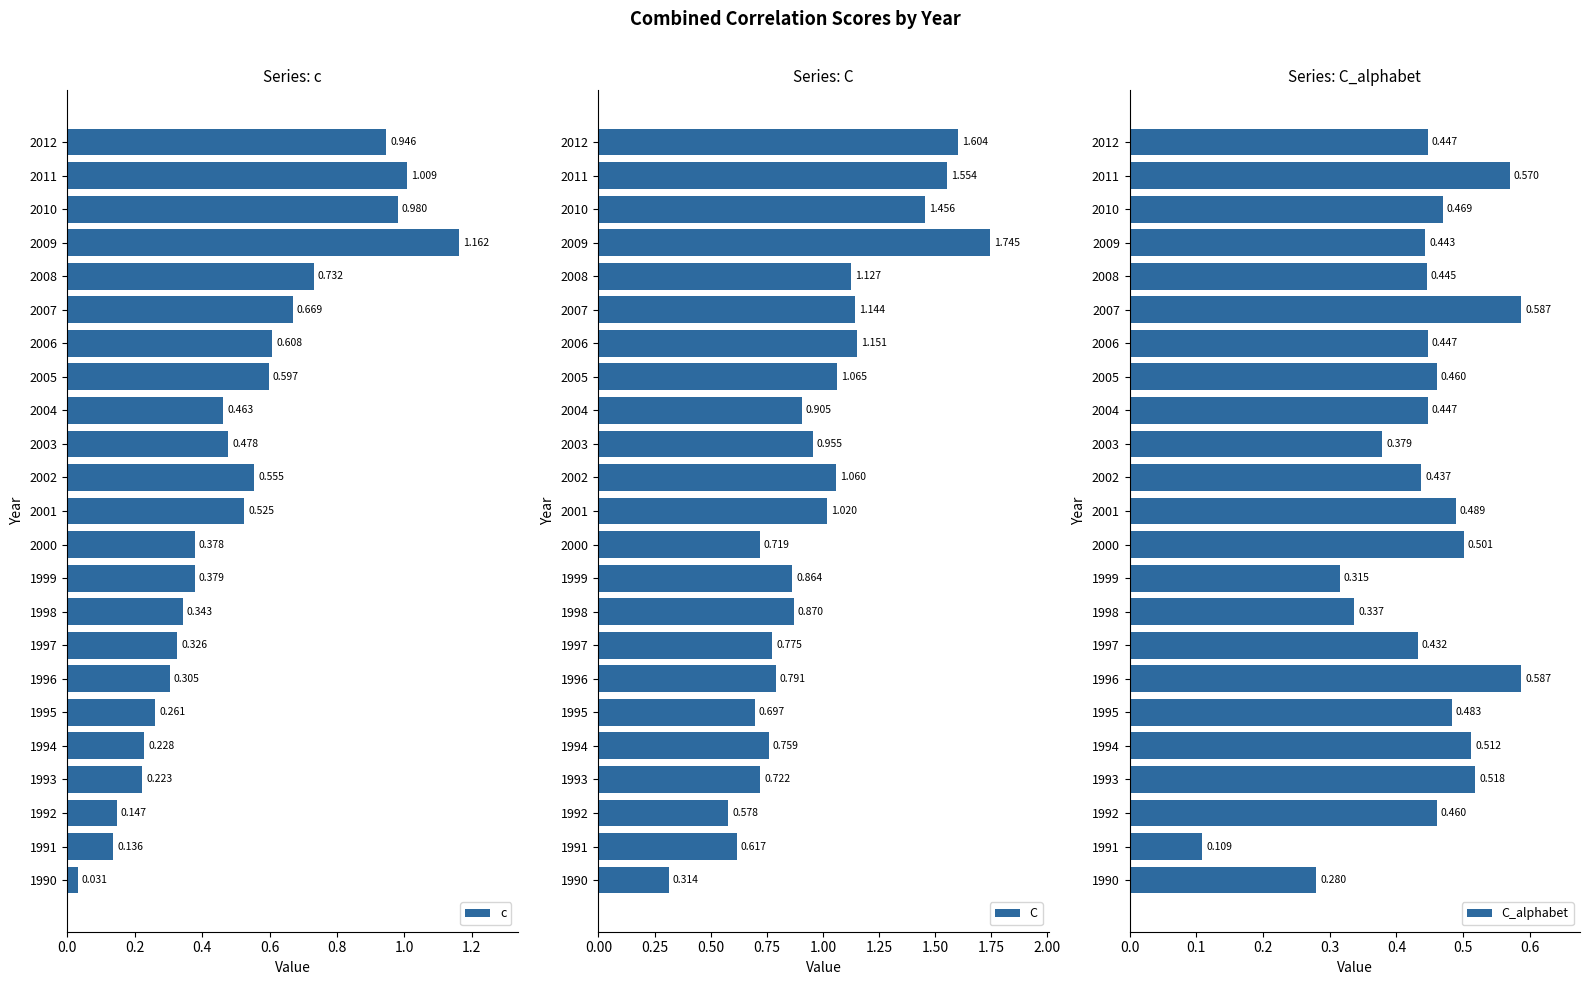

Rank the series by their maximum value, from lowest to highest.

C_alphabet, c, C